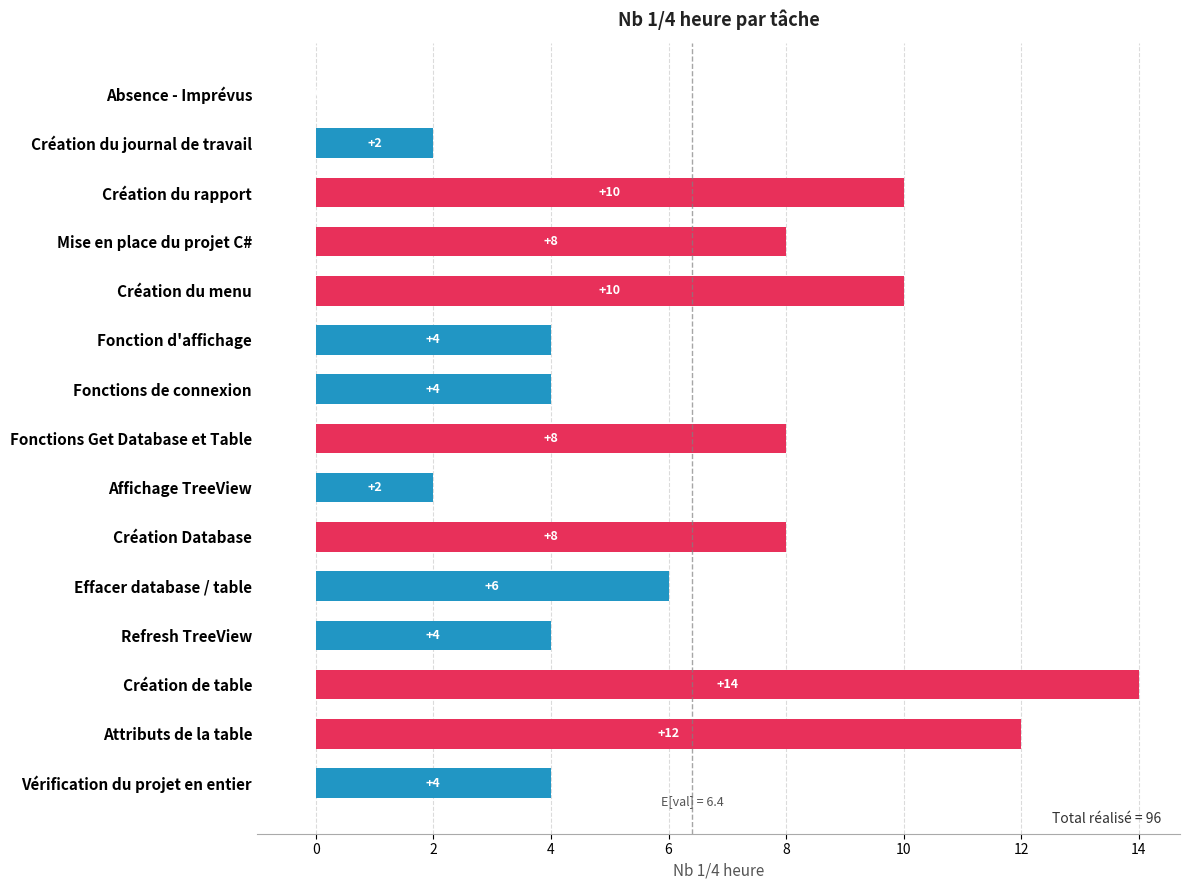

How many values are between 4 and 10?

10